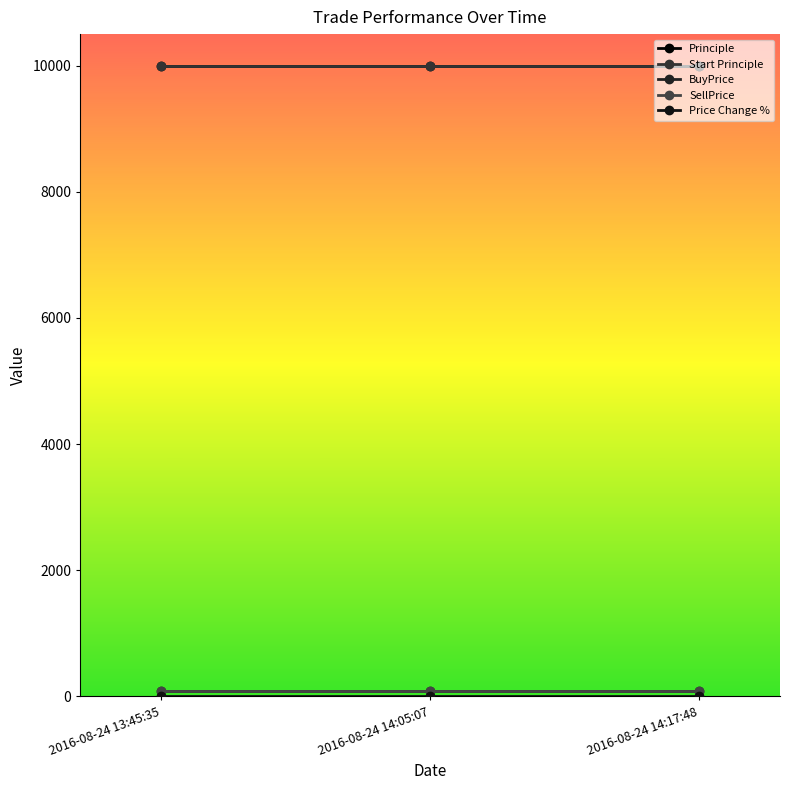

Does the chart have visible grid lines?

No